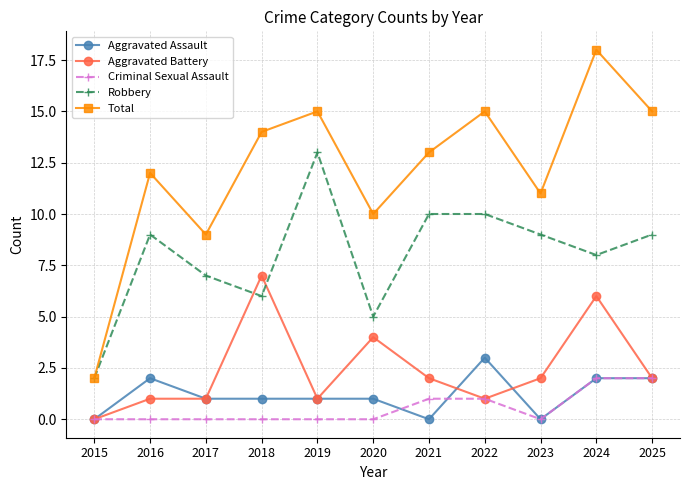

What are all the series names shown in the legend?

Aggravated Assault, Aggravated Battery, Criminal Sexual Assault, Robbery, Total